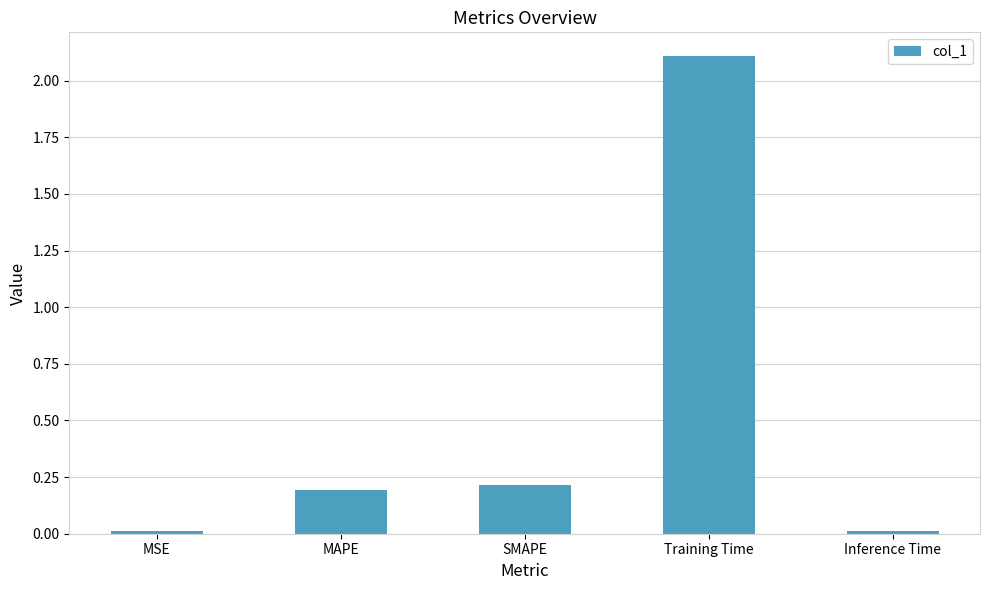

What is the difference between the maximum and minimum values?

2.1